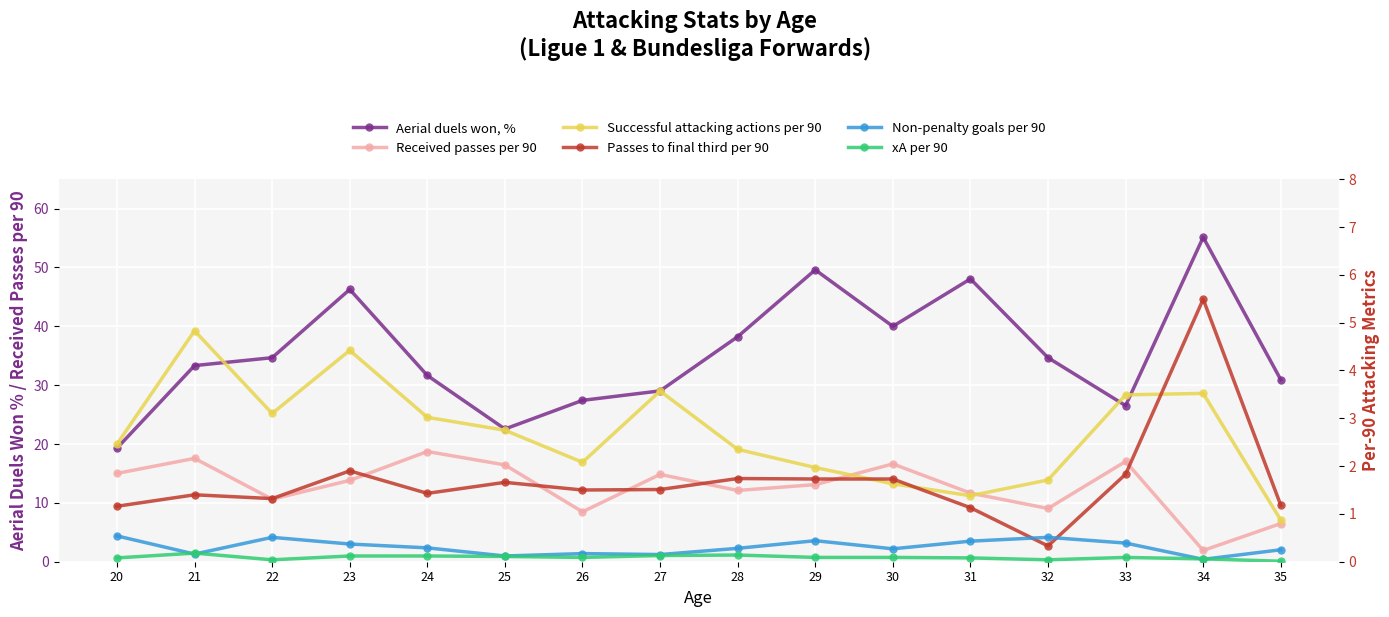

Does the chart display data point markers on the line(s)?

Yes